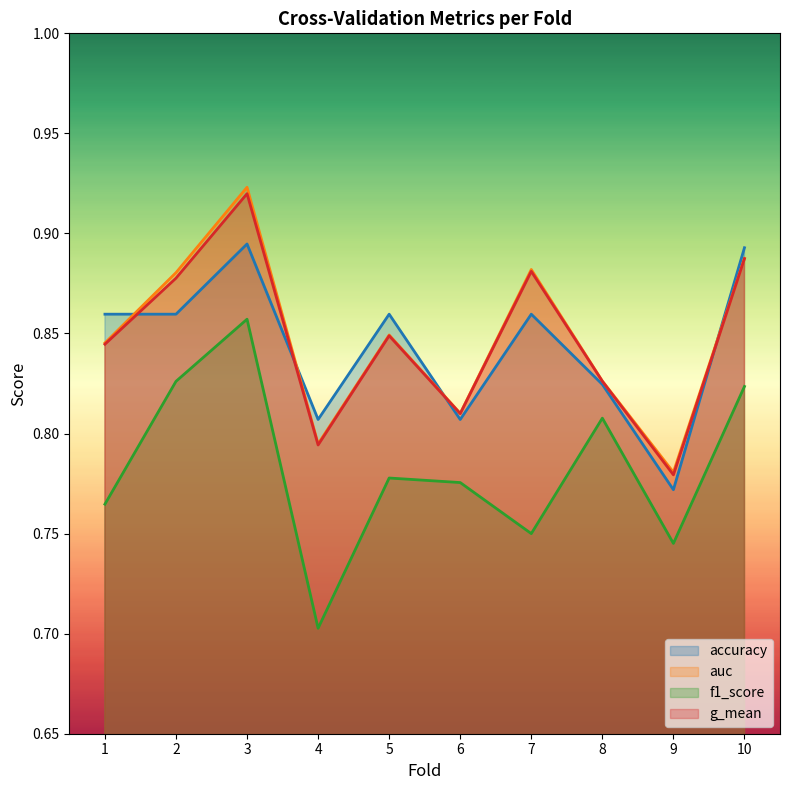

List the labels in order of f1_score value, smallest first.

4, 9, 7, 1, 6, 5, 8, 10, 2, 3